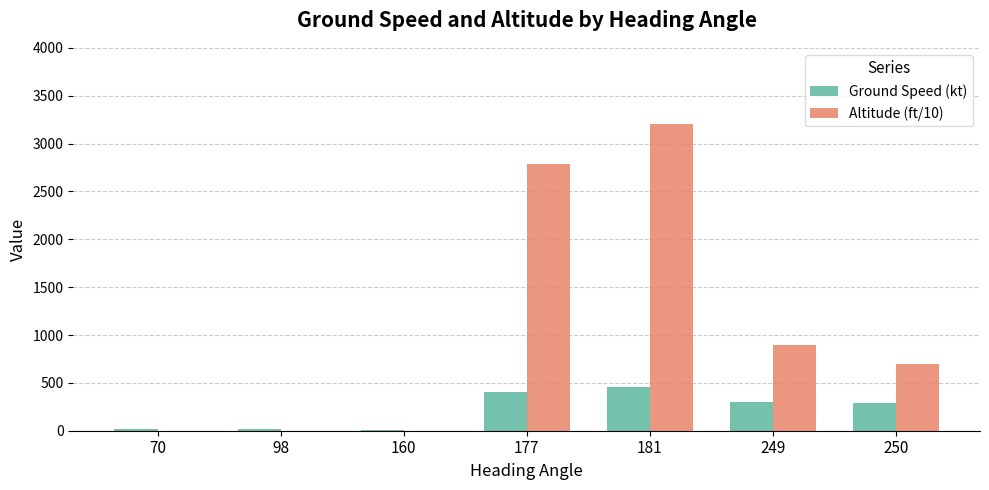

What are all the series names shown in the legend?

Ground Speed (kt), Altitude (ft/10)